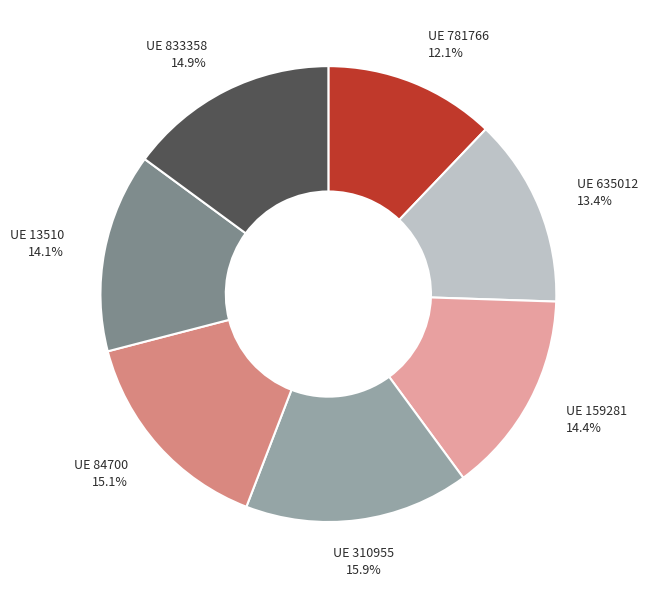

Is there any slice that represents more than half of the pie?

No